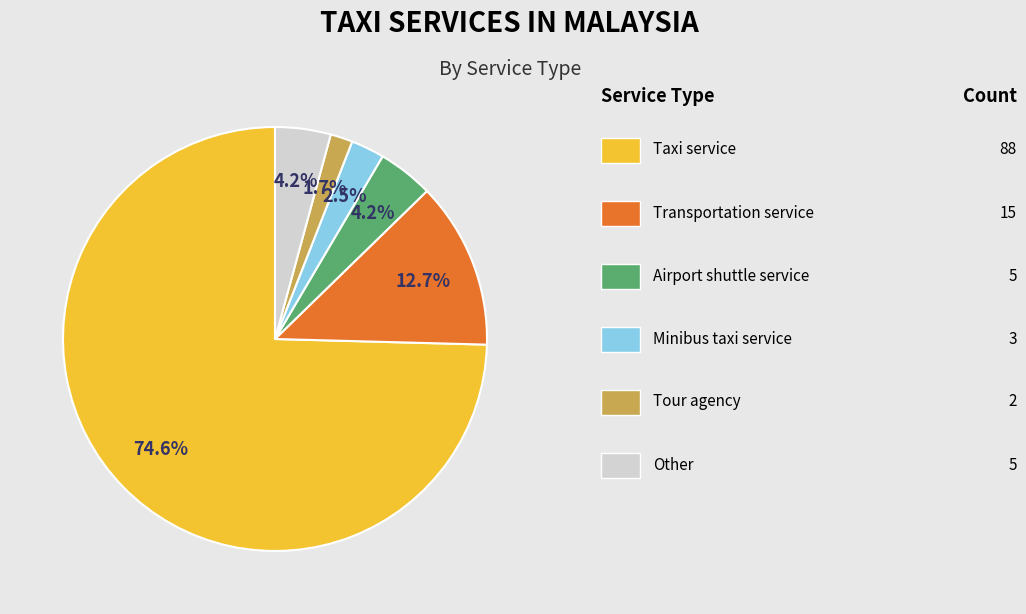

Is there any slice that represents more than half of the pie?

Yes